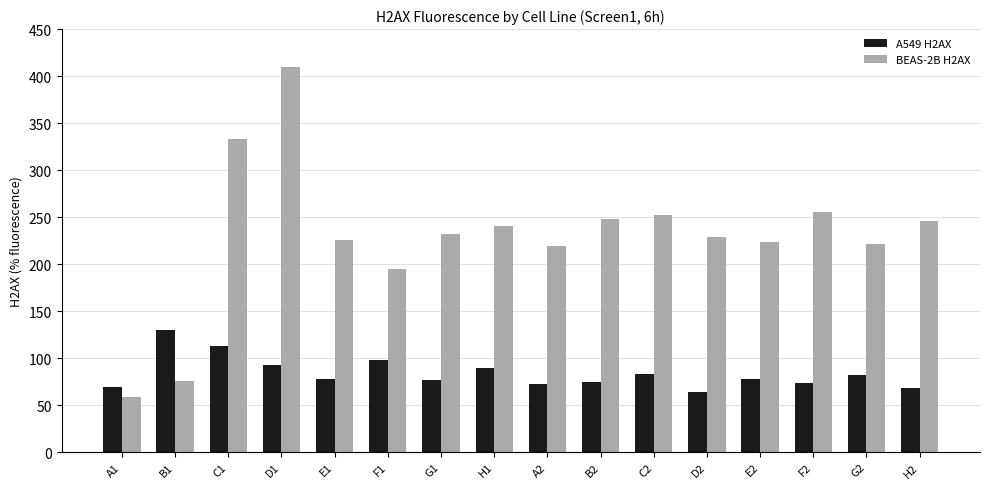

At which category is the sum across all series the highest?

D1